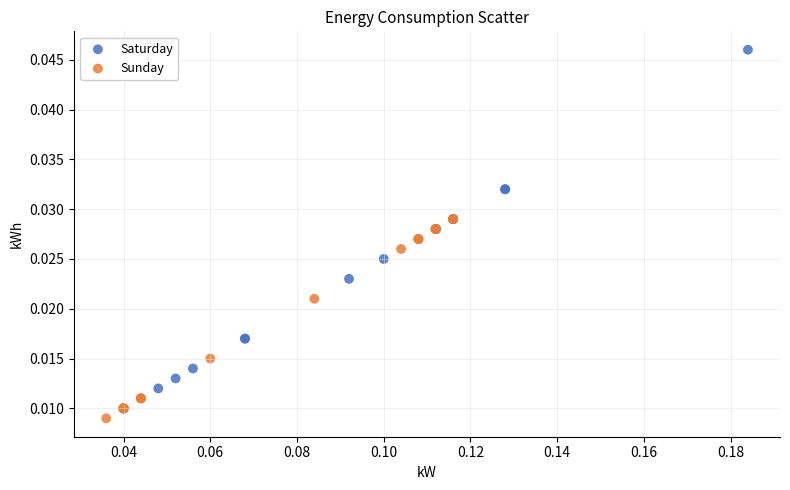

Which series has the widest spread of Y values?

Saturday